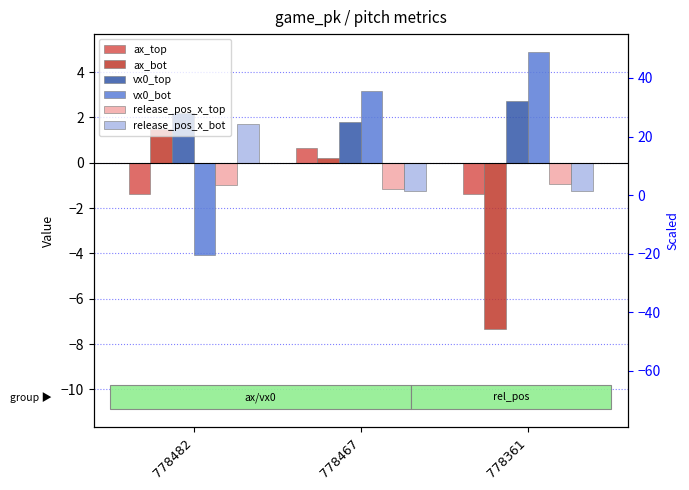

Which series has the widest spread of values?

vx0_bot